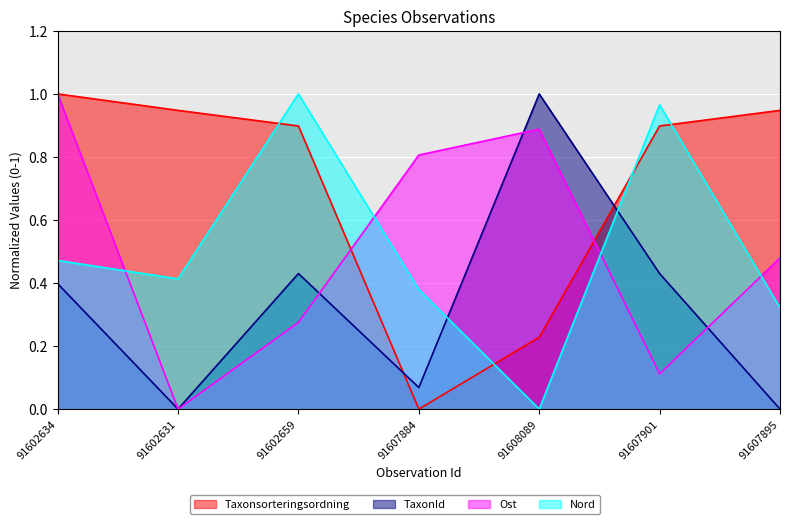

Between 91602631 and 91607901, which is larger?

91602631